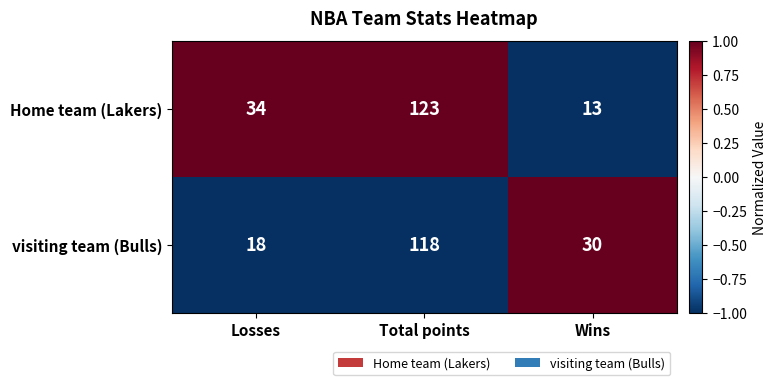

What is the approximate value of visiting team (Bulls) at Wins, to the nearest 5?

30